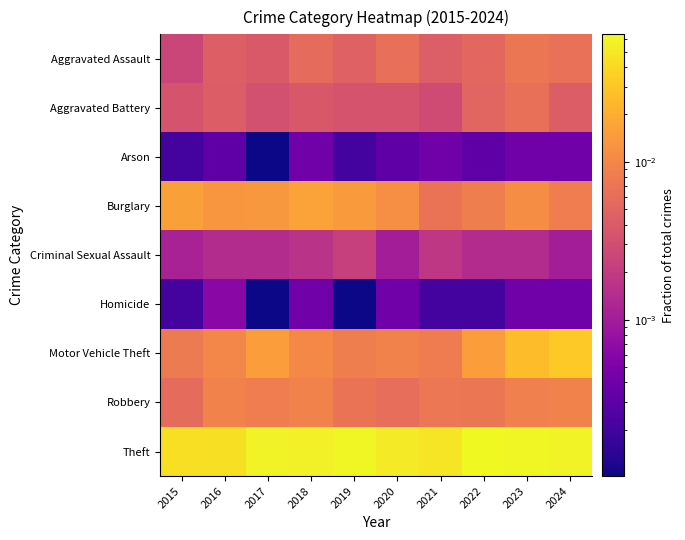

At which category is the sum across all series the highest?

2023